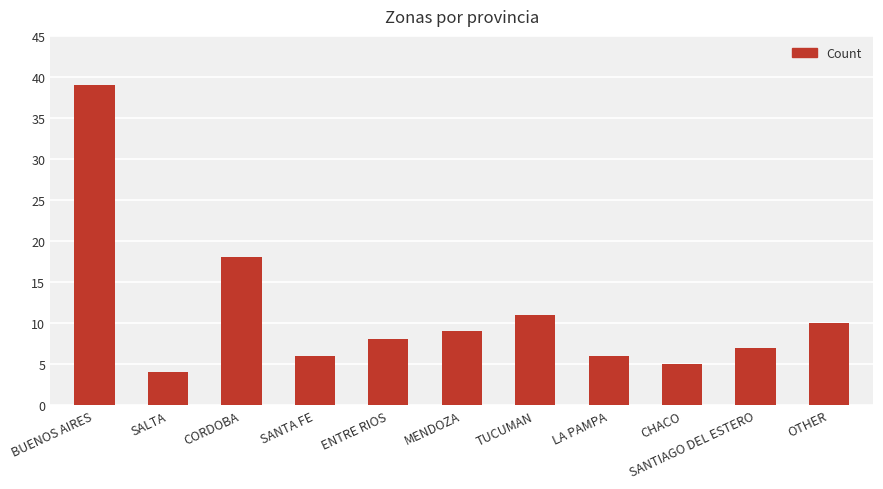

What is the difference between the maximum and minimum values?

35